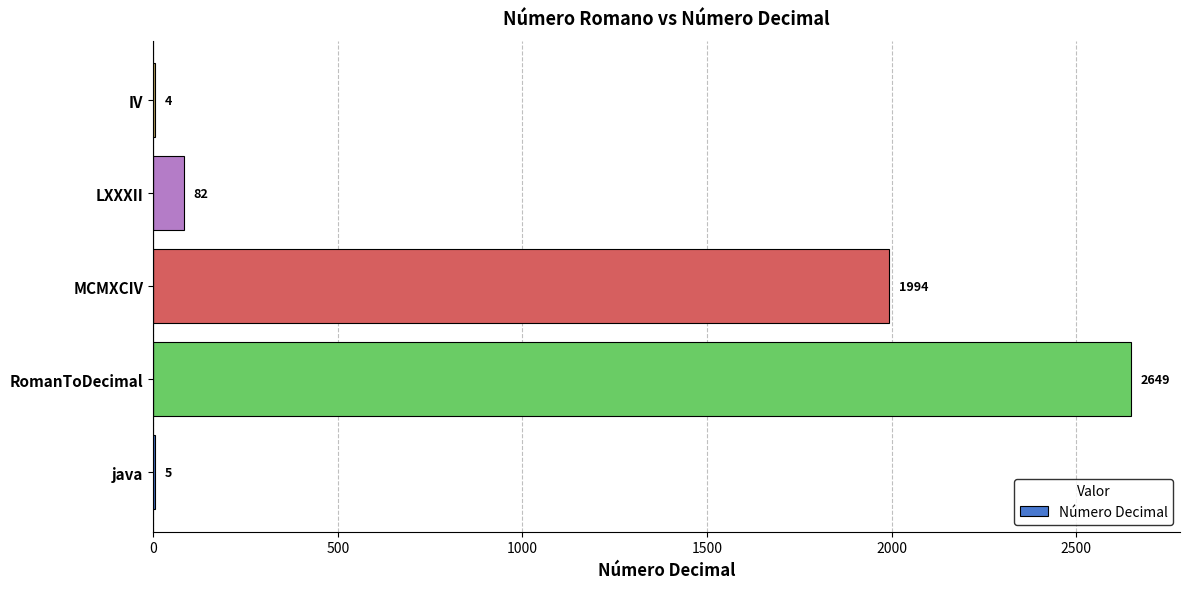

How many categories are shown in the chart?

5